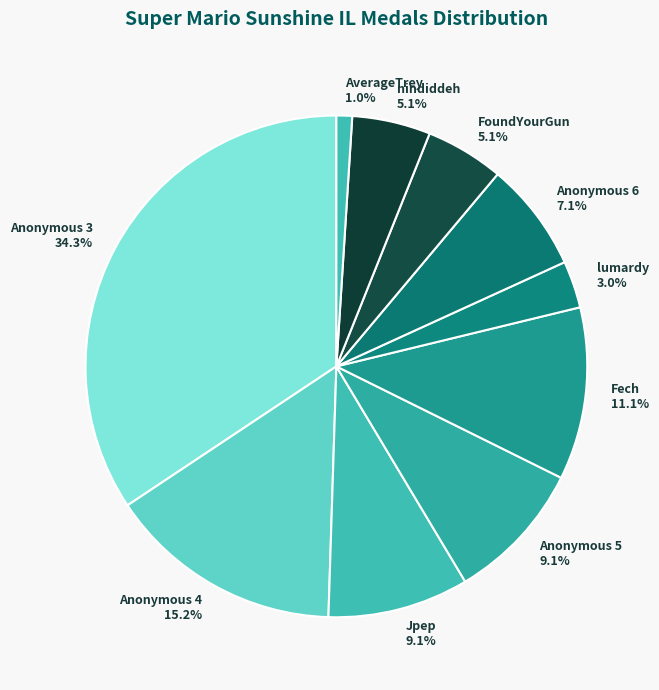

Does any single category account for the majority?

No